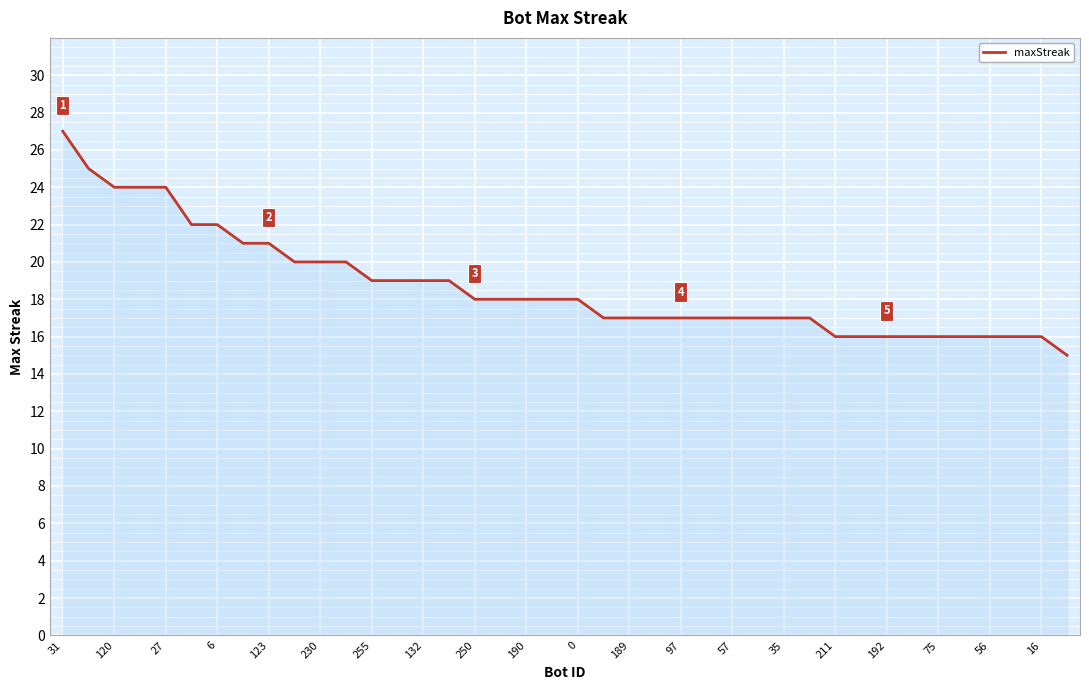

Reading right to left, list all the values displayed in this chart.

15	16	16	16	16	16	16	16	16	16	17	17	17	17	17	17	17	17	17	18	18	18	18	18	19	19	19	19	20	20	20	21	21	22	22	24	24	24	25	27